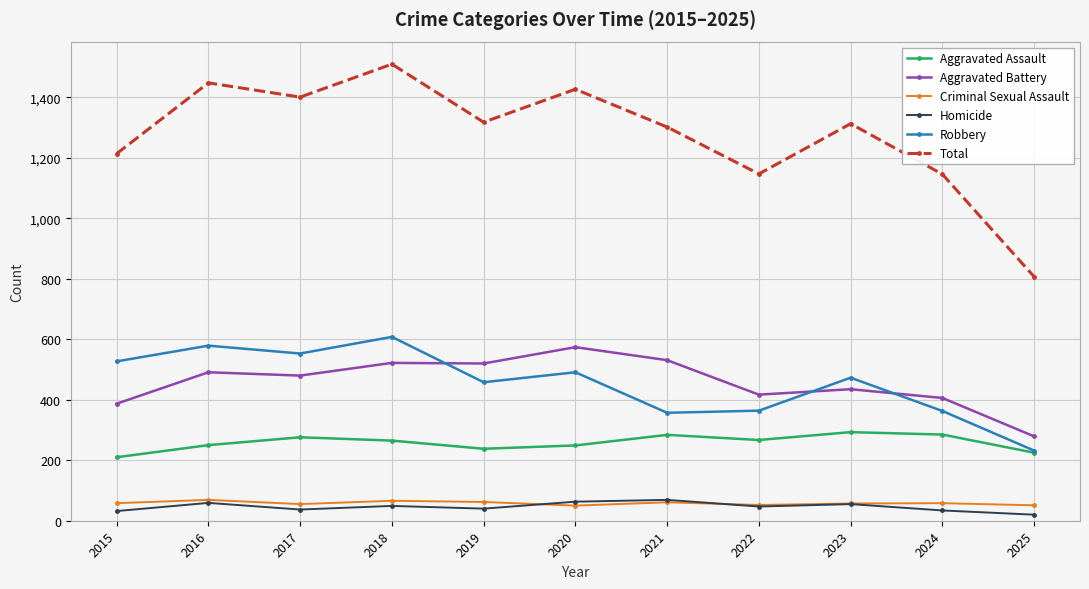

What is the difference between the maximum and minimum values in the Total series?

703